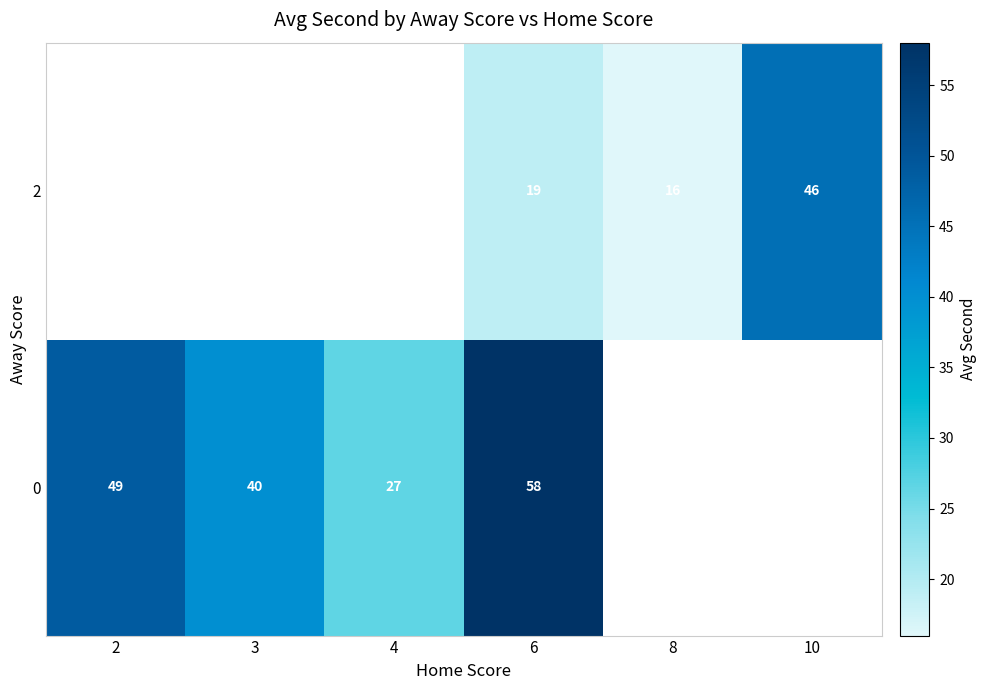

At which category is the sum across all series the highest?

6